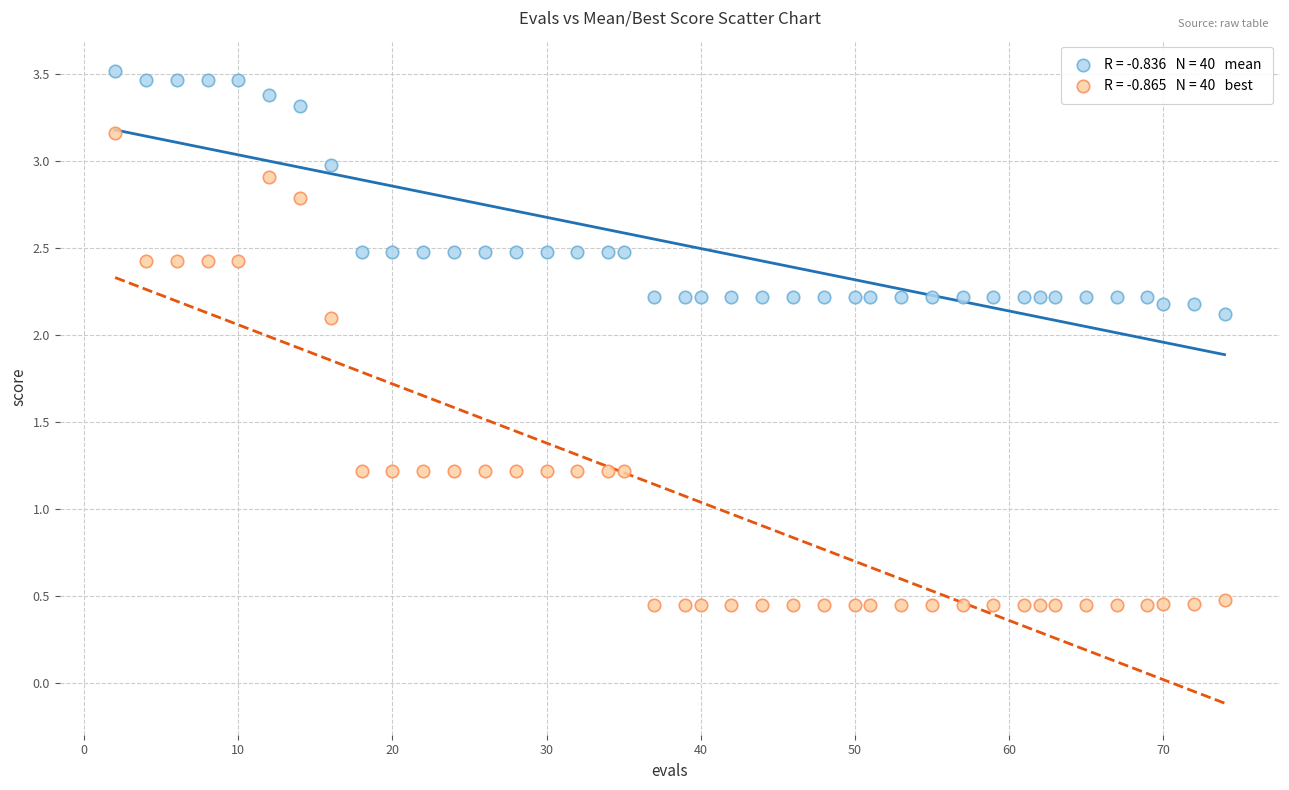

Across all data points, what is the range of Y values (max minus min)?

3.1